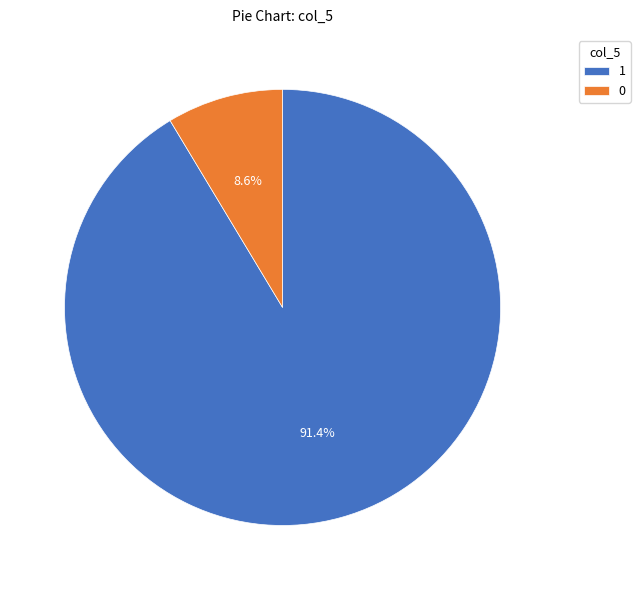

Is 1 the majority of the pie?

Yes